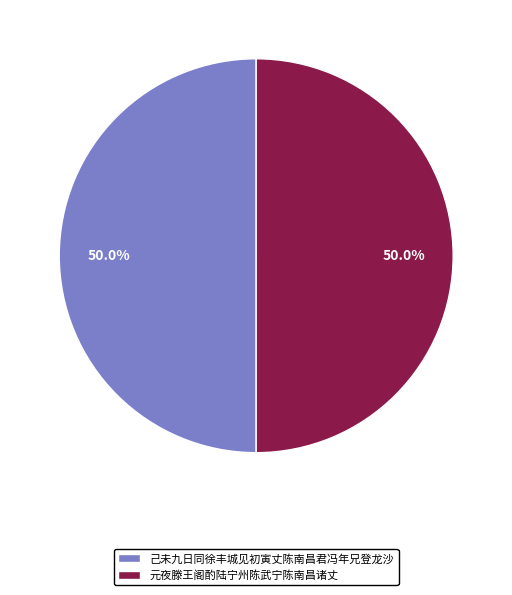

Approximately how many times larger is the value at 己未九日同徐丰城见初寅丈陈南昌君冯年兄登龙沙 compared to 元夜滕王阁酌陆宁州陈武宁陈南昌诸丈?

1.0